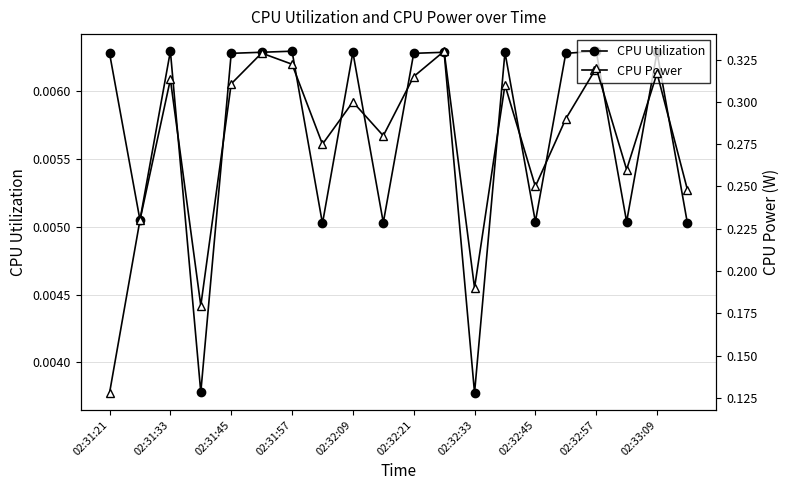

At how many categories does at least one series exceed 0?

20